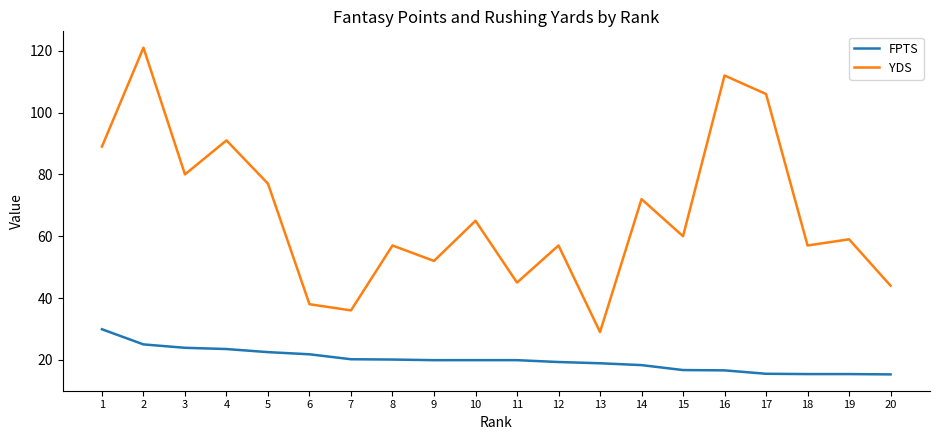

What is the smallest value displayed?

15.3